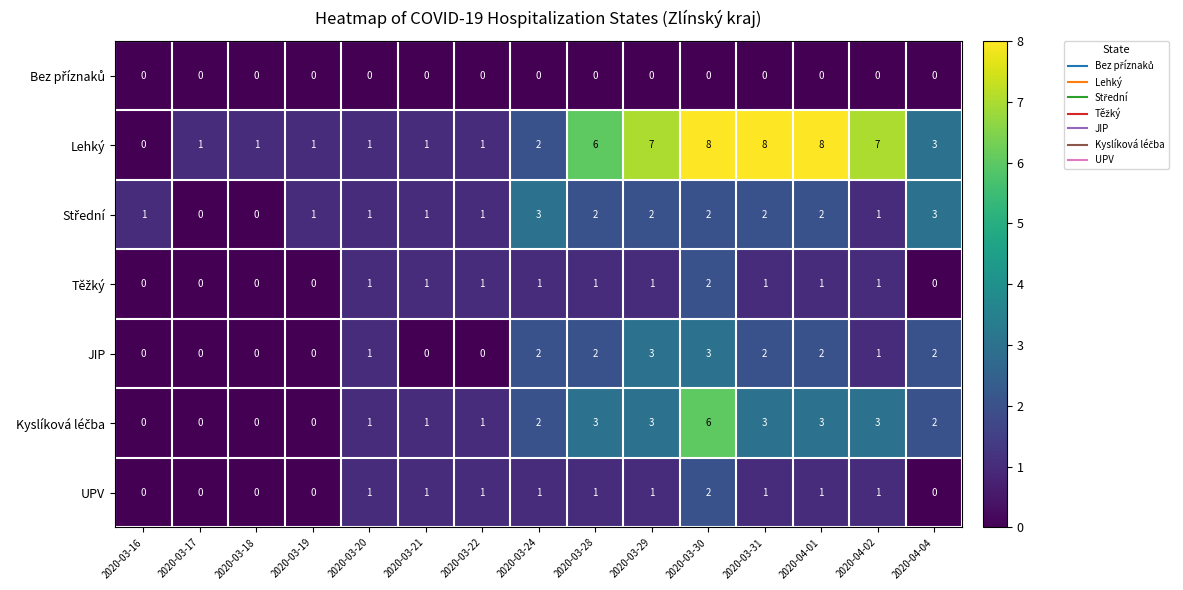

Which series has the largest total across all categories?

Lehký